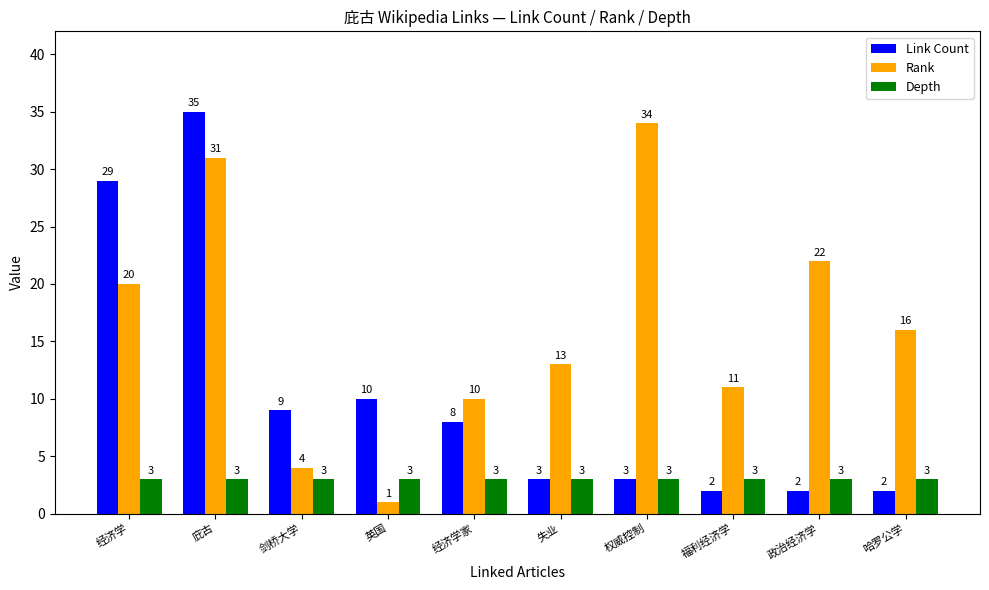

What is the minimum value shown in the chart?

1